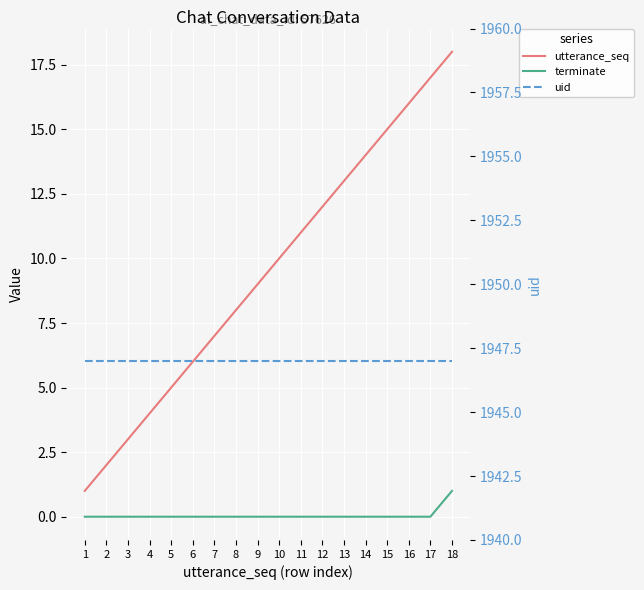

At 7, list the series in order from smallest to largest.

terminate, utterance_seq, uid